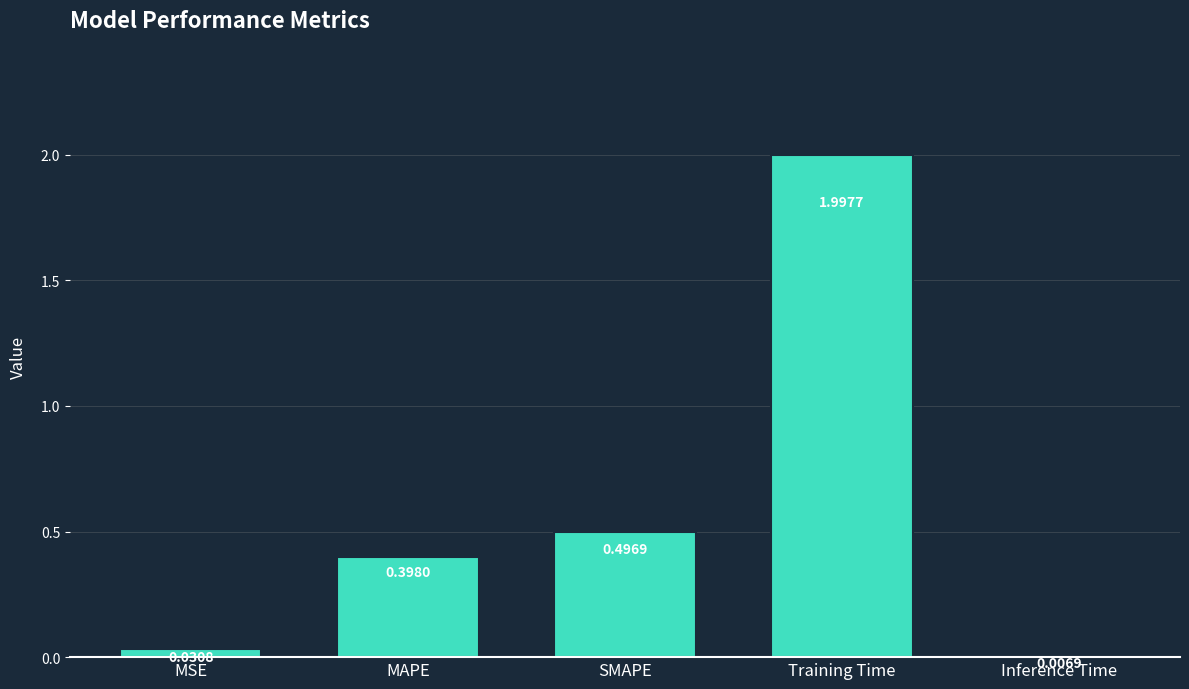

What is the greatest value displayed?

2.0